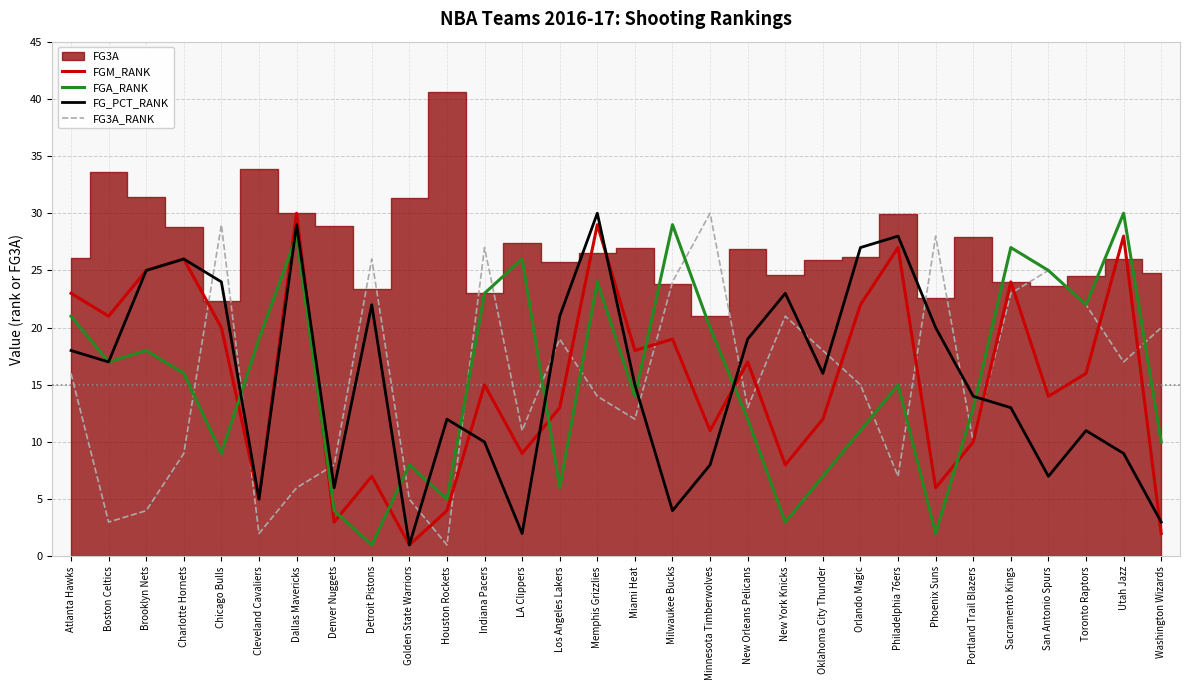

At which label does FG3A_RANK reach its peak?

Minnesota Timberwolves